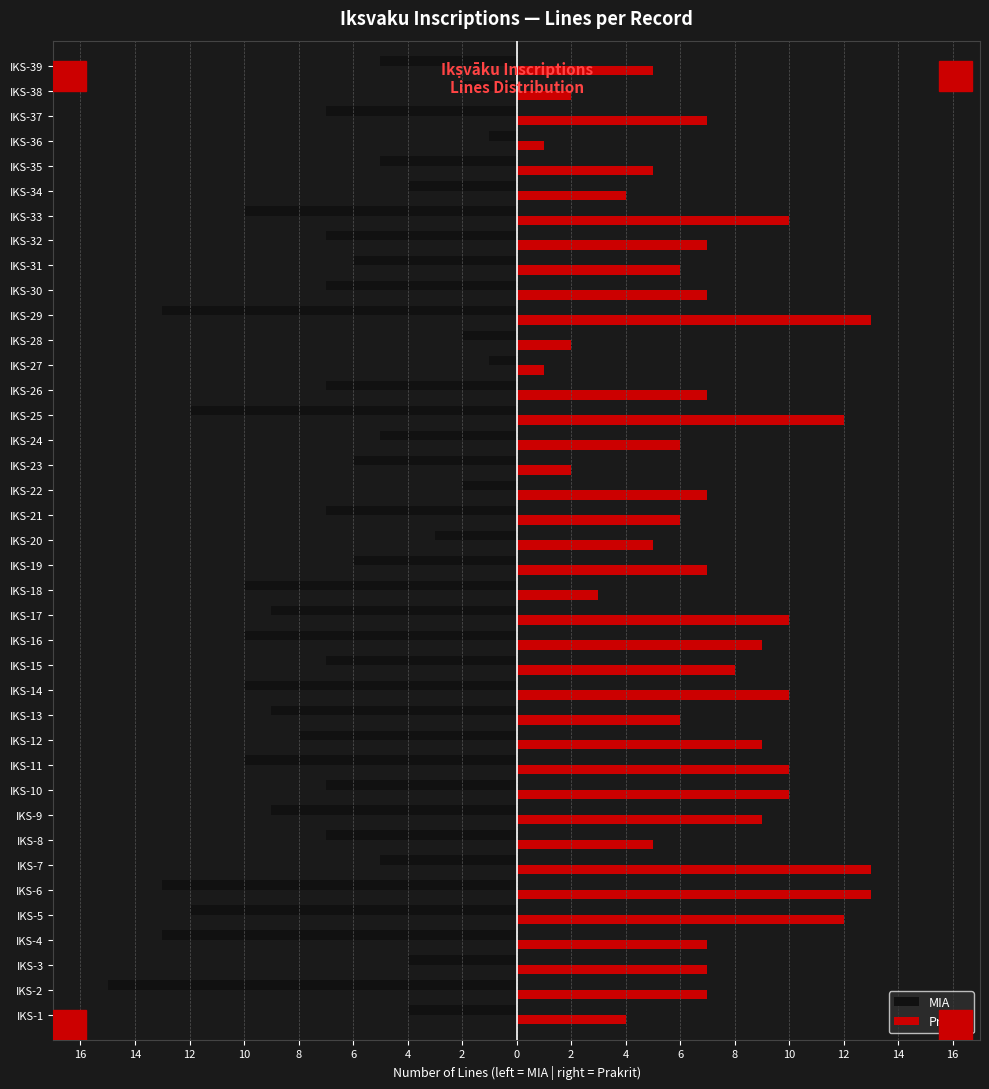

Rank the series by their average value, from highest to lowest.

Prakrit, MIA